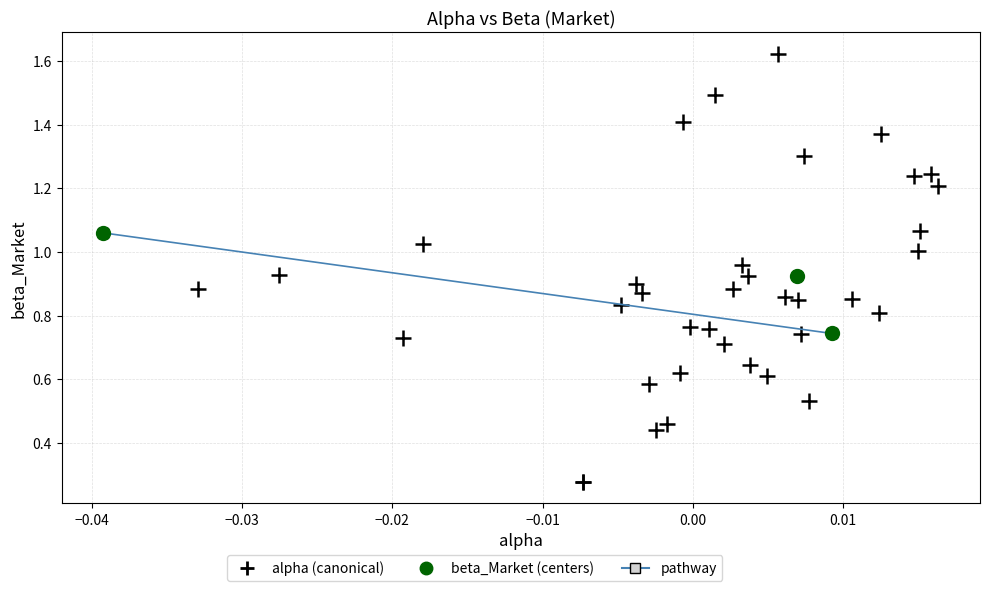

Which series has the widest spread of Y values?

alpha (canonical)